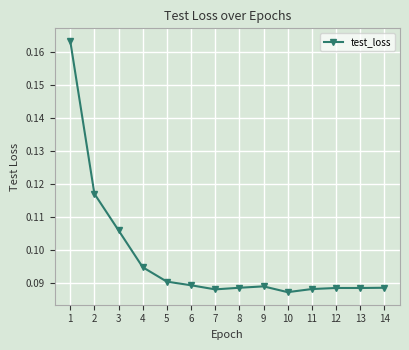

Is it true that the value at 2 is 0.2?

False